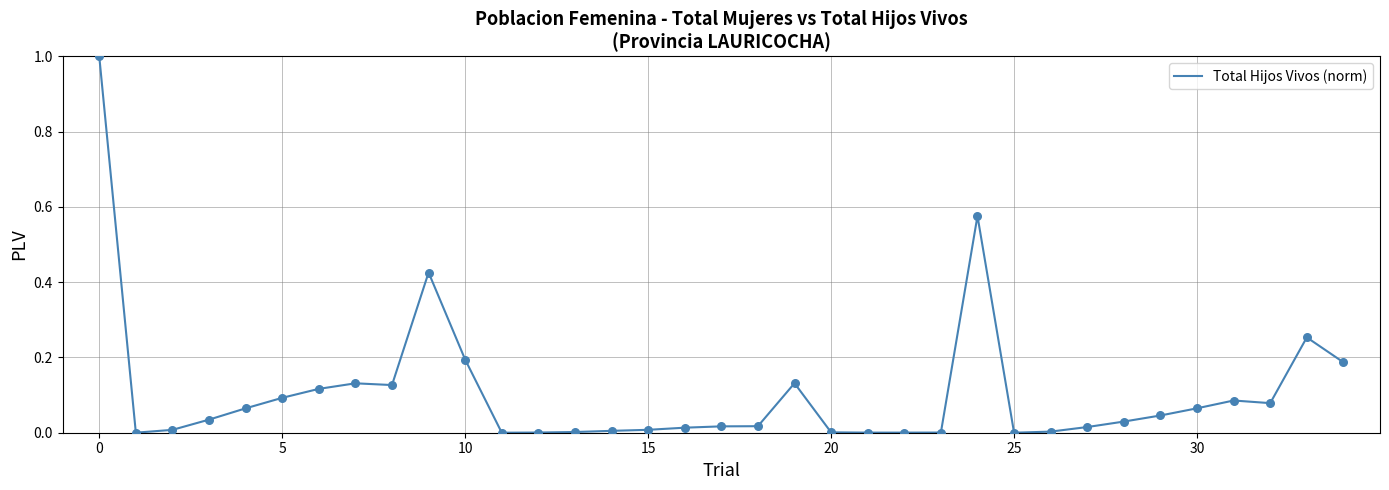

What is the maximum value shown in the chart?

1.0